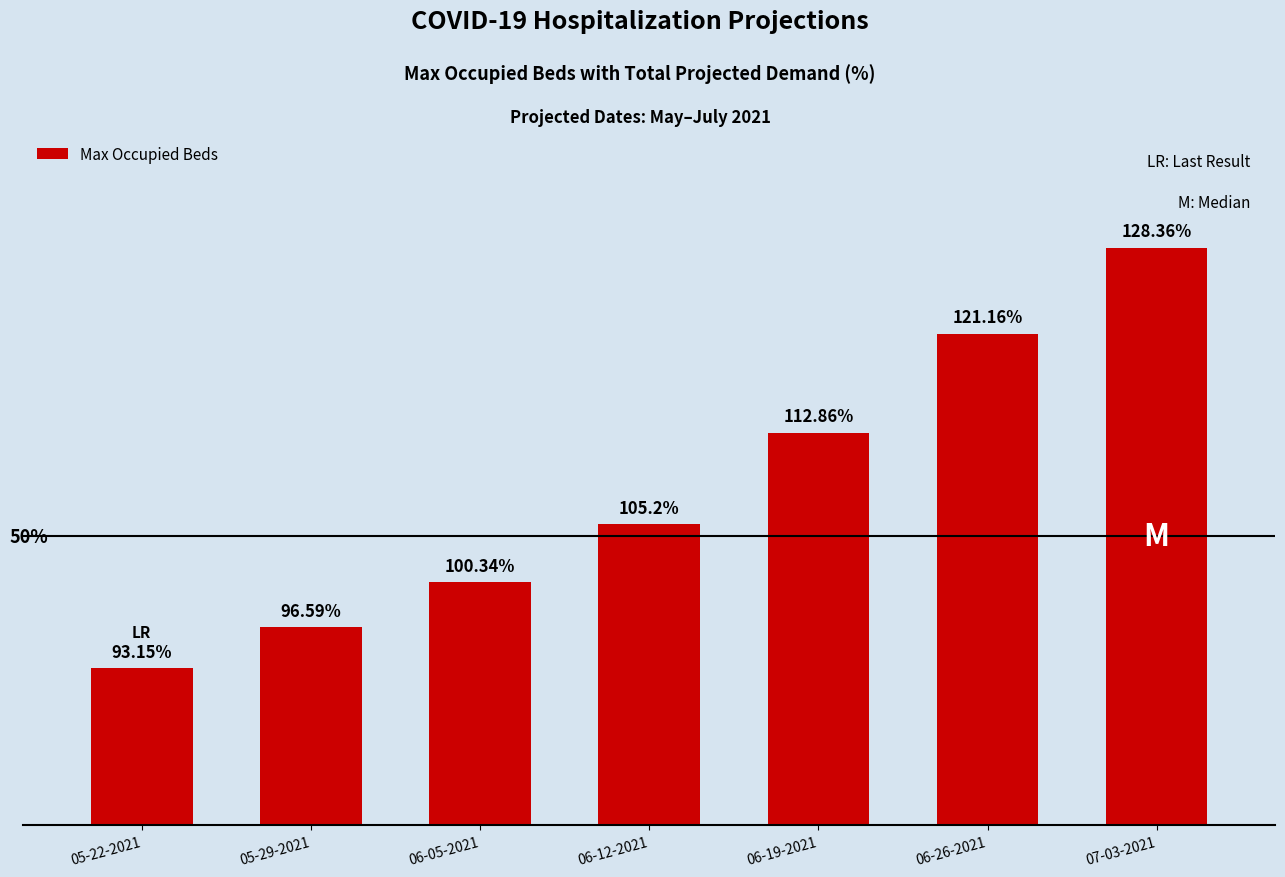

Reading left to right, list all the values displayed in this chart.

05-22-2021=84	05-29-2021=106	06-05-2021=130	06-12-2021=161	06-19-2021=210	06-26-2021=263	07-03-2021=309